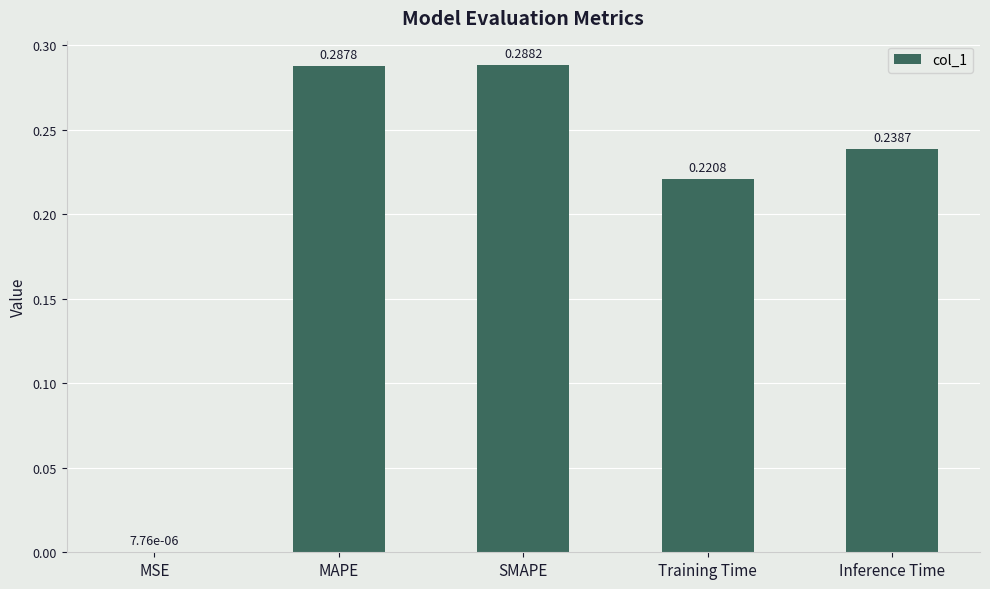

Between Inference Time and MAPE, which is larger?

MAPE